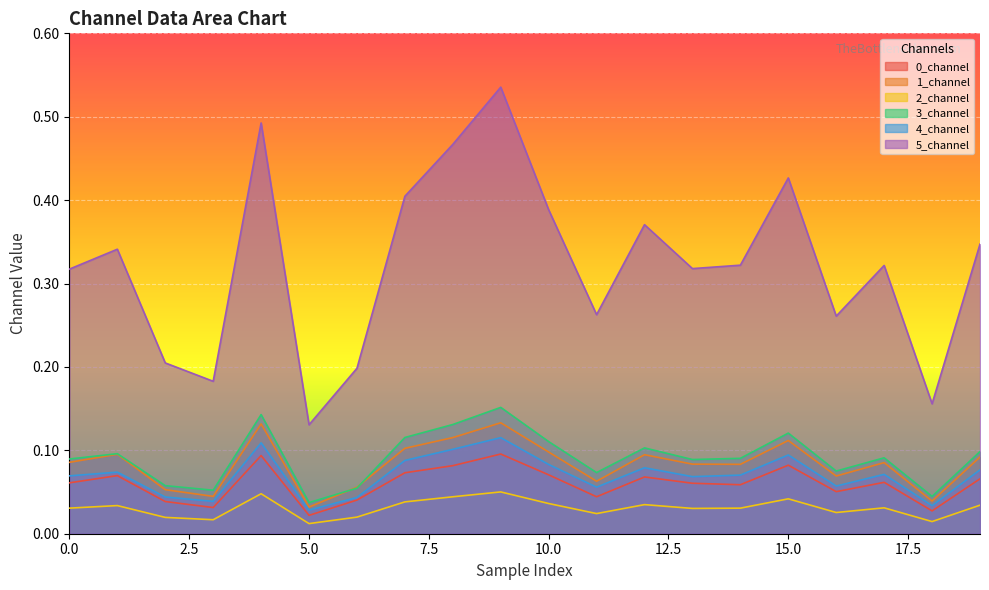

Which series has the largest total across all categories?

5_channel